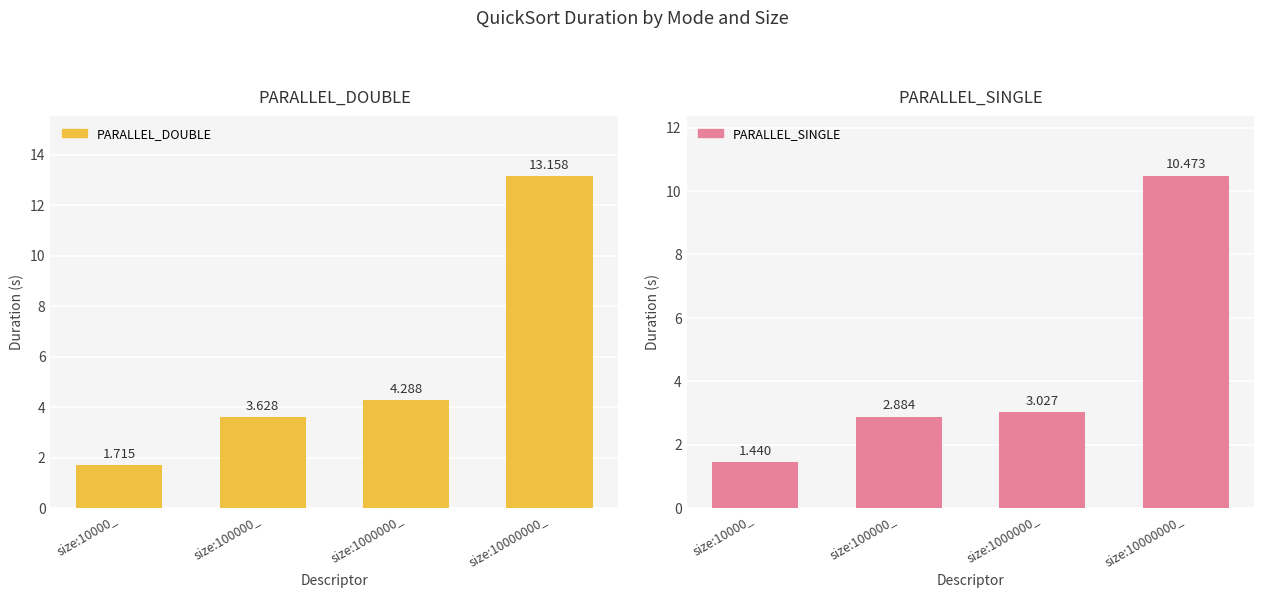

Reading right to left, transcribe all the data shown in this chart.

PARALLEL_DOUBLE: 13.2	4.3	3.6	1.7
PARALLEL_SINGLE: 10.5	3.0	2.9	1.4